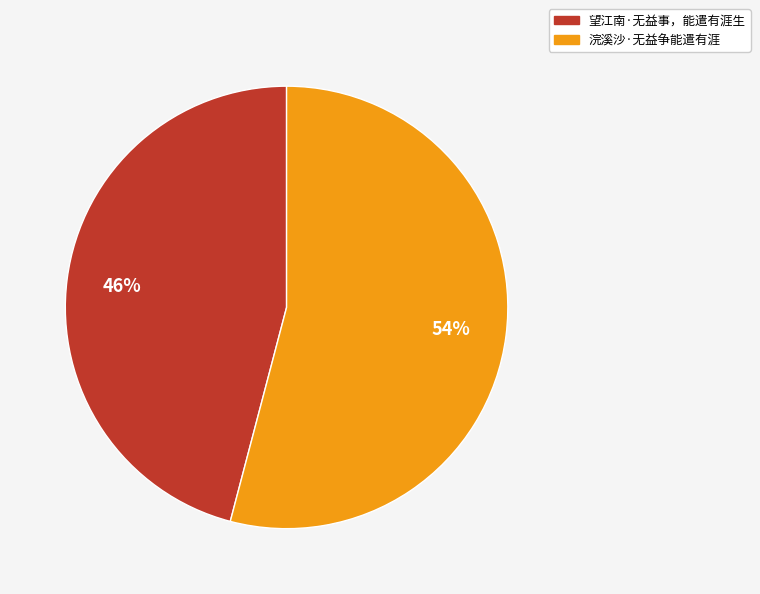

To the nearest percent, what is the combined percentage of 望江南·无益事，能遣有涯生 and 浣溪沙·无益争能遣有涯?

100%